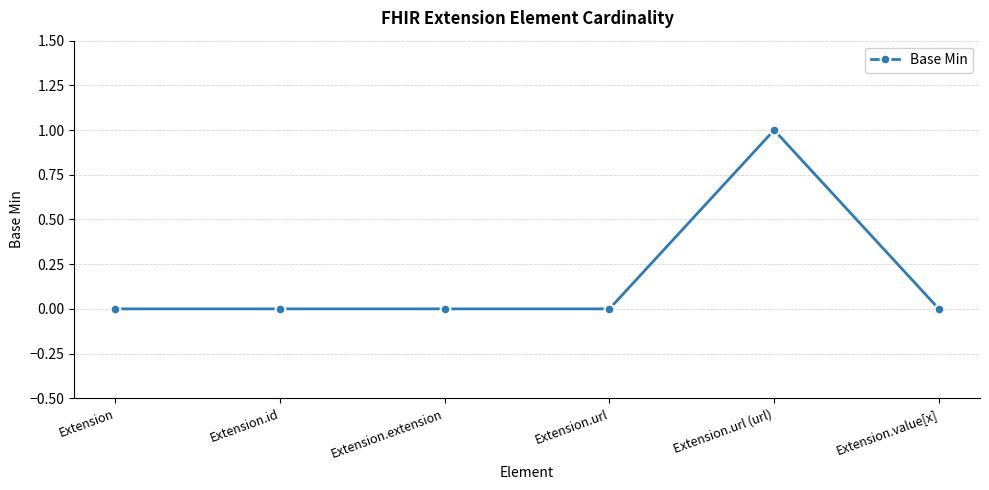

Reading left to right, list all the values displayed in this chart.

Extension=0	Extension.id=0	Extension.extension=0	Extension.url=0	Extension.url (url)=1	Extension.value[x]=0